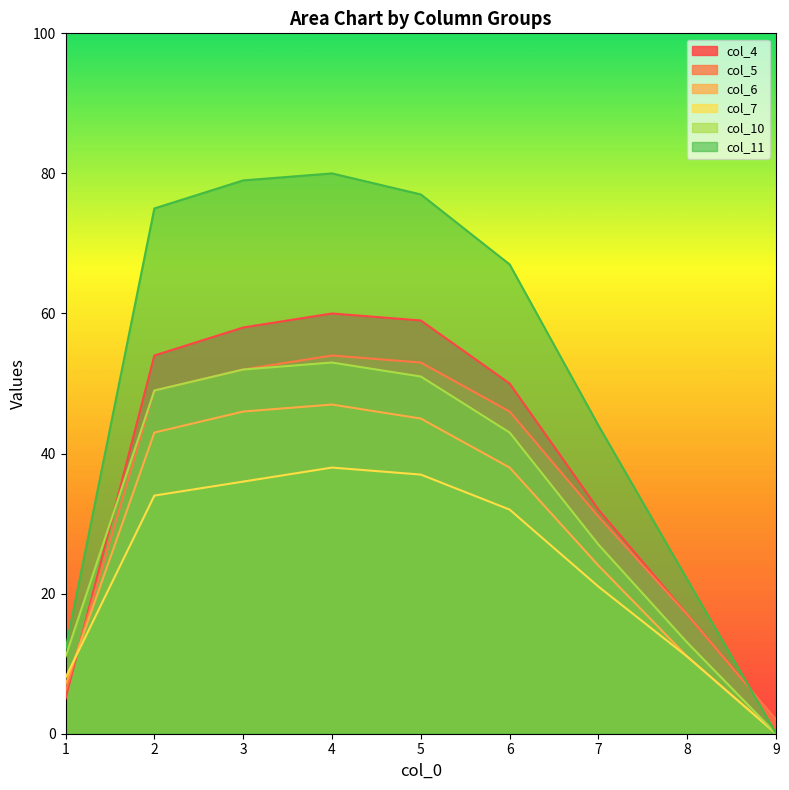

Rank the categories by col_4 value from lowest to highest.

9, 1, 8, 7, 6, 2, 3, 5, 4